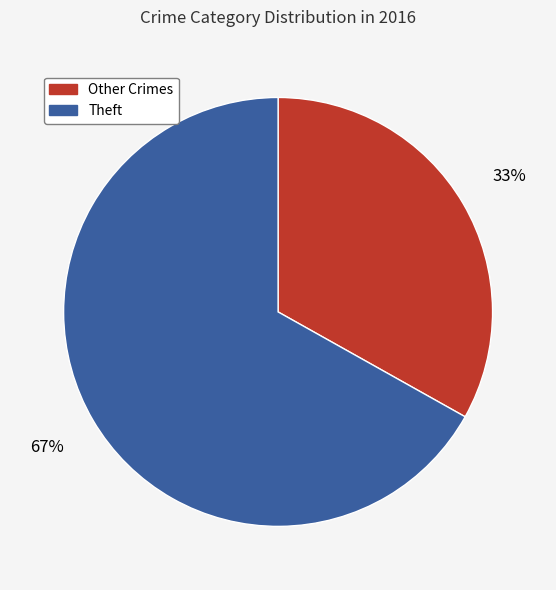

What is the ratio of the value at Other Crimes to the value at Theft?

0.5